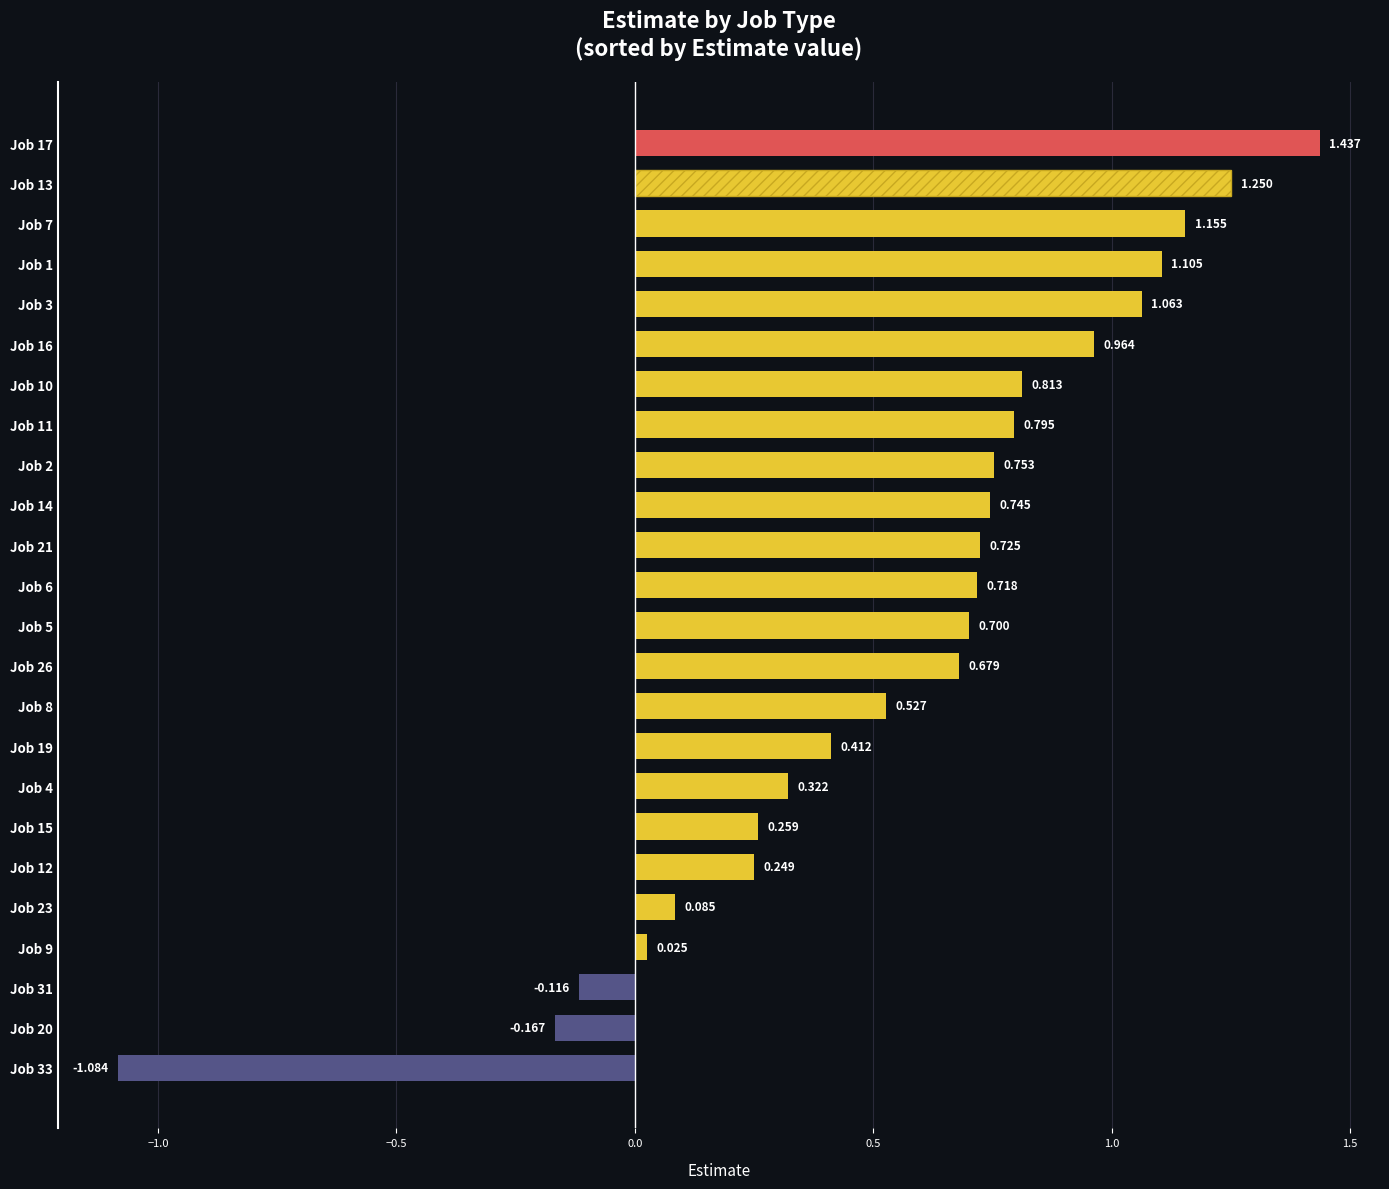

How many positive values are there?

21